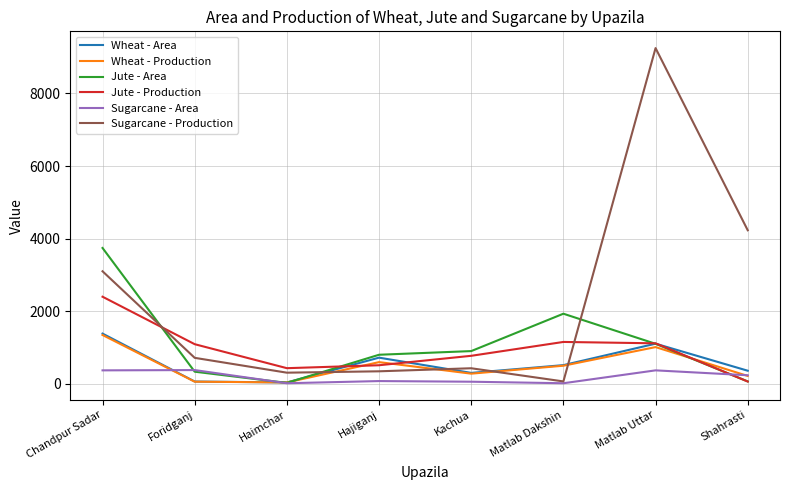

At which category is the sum across all series the highest?

Matlab Uttar